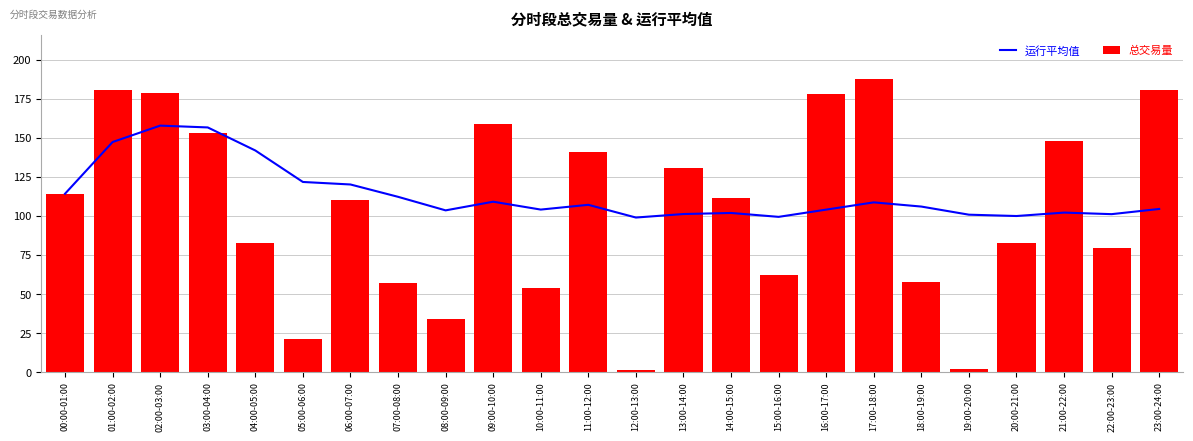

Which series changed the most between 10:00-11:00 and 14:00-15:00?

总交易量